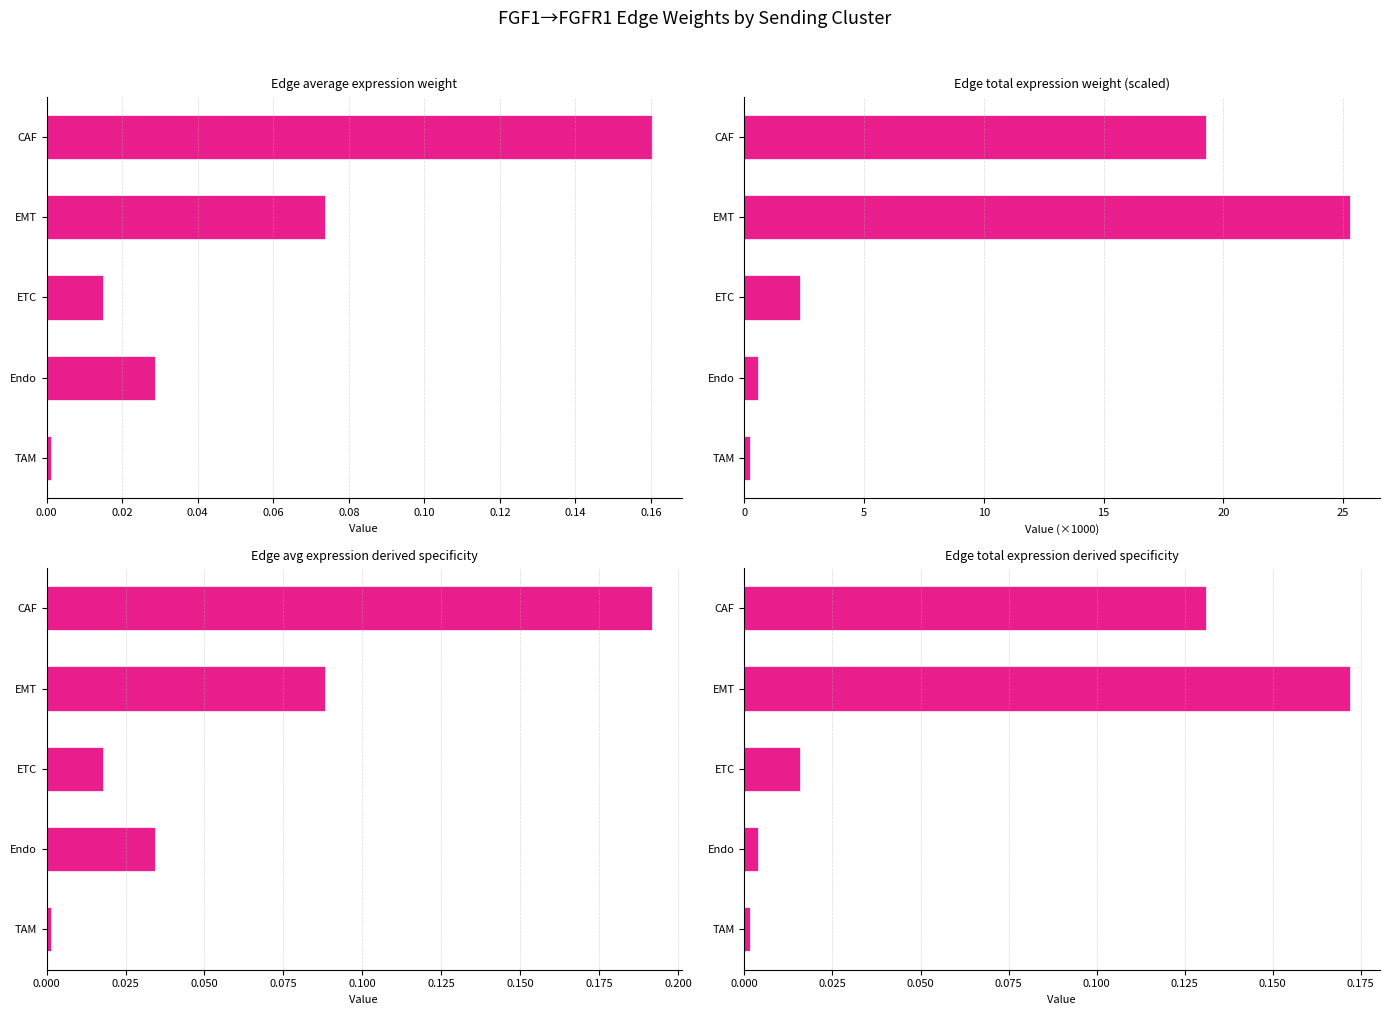

How many bars are there in total?

20